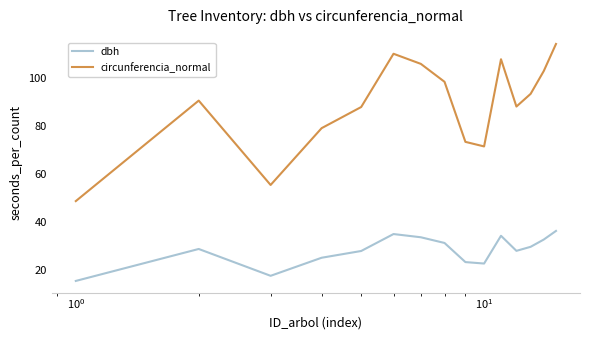

What is the average value of the circunferencia_normal series?

88.5